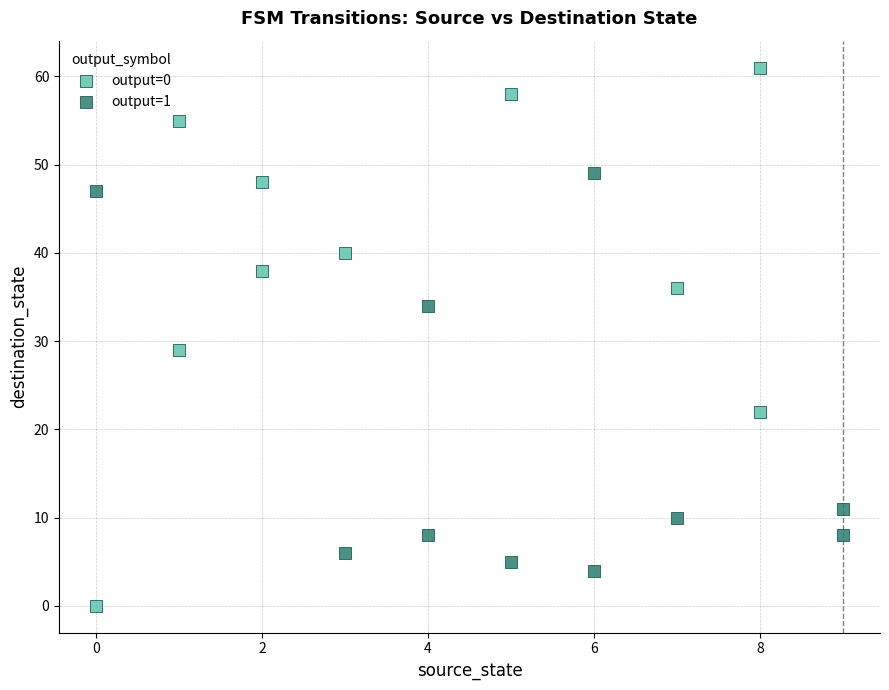

Which series contains the lowest Y value?

output=0